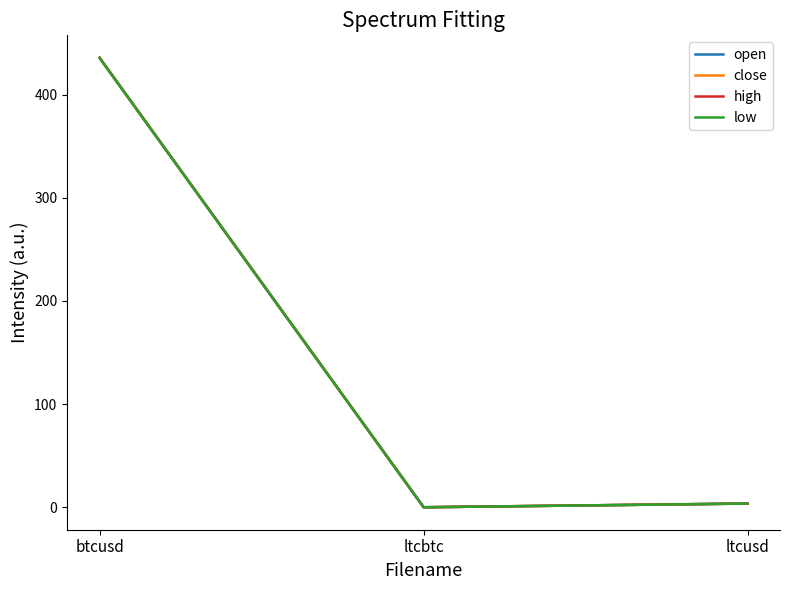

Is this an area chart (filled region under the line)?

No